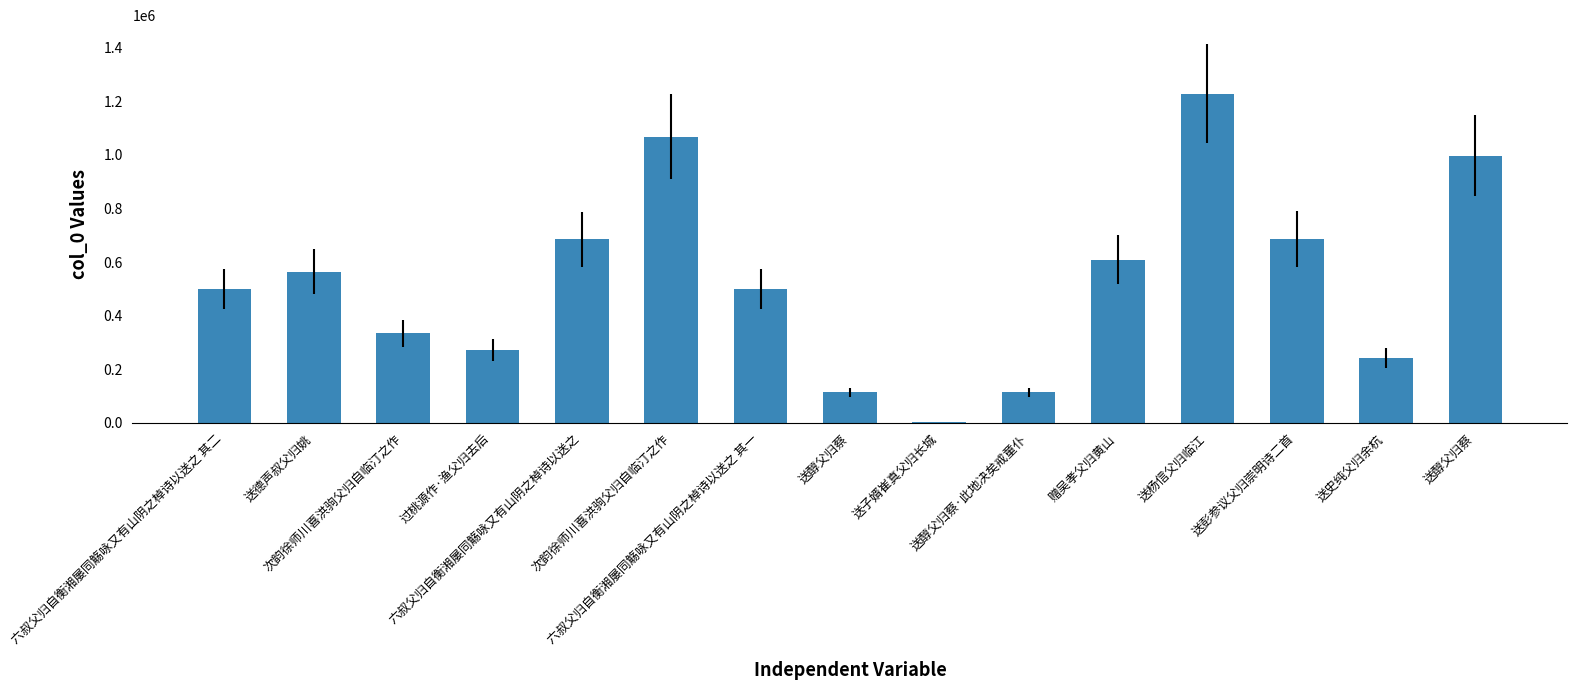

How many data points does each series have?

15